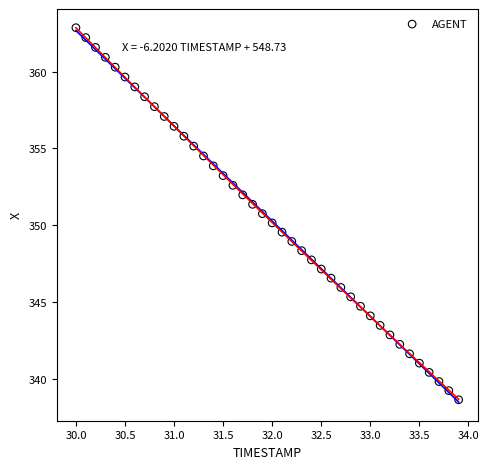

What is the range of X values (max minus min)?

3.9